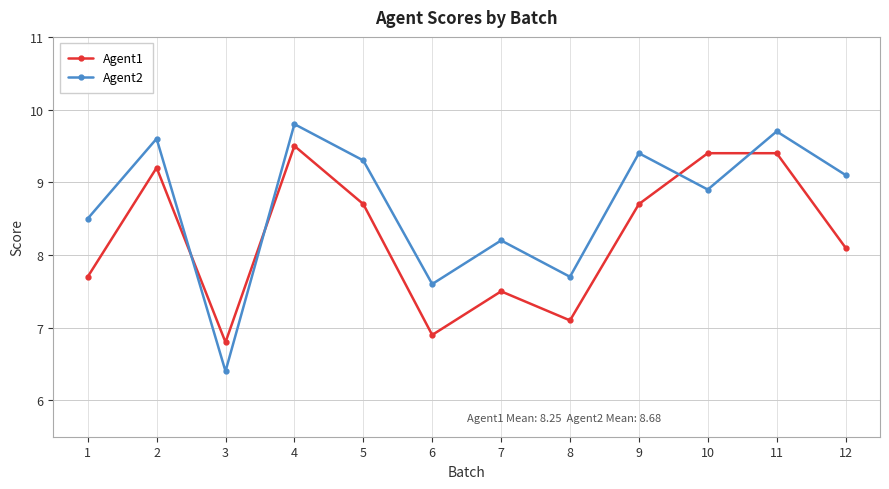

What is the sum of the Agent1 values at 10 and 11?

18.8